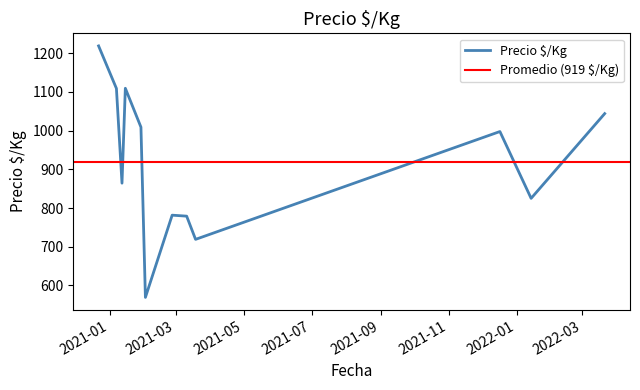

How many data points does each series have?

12